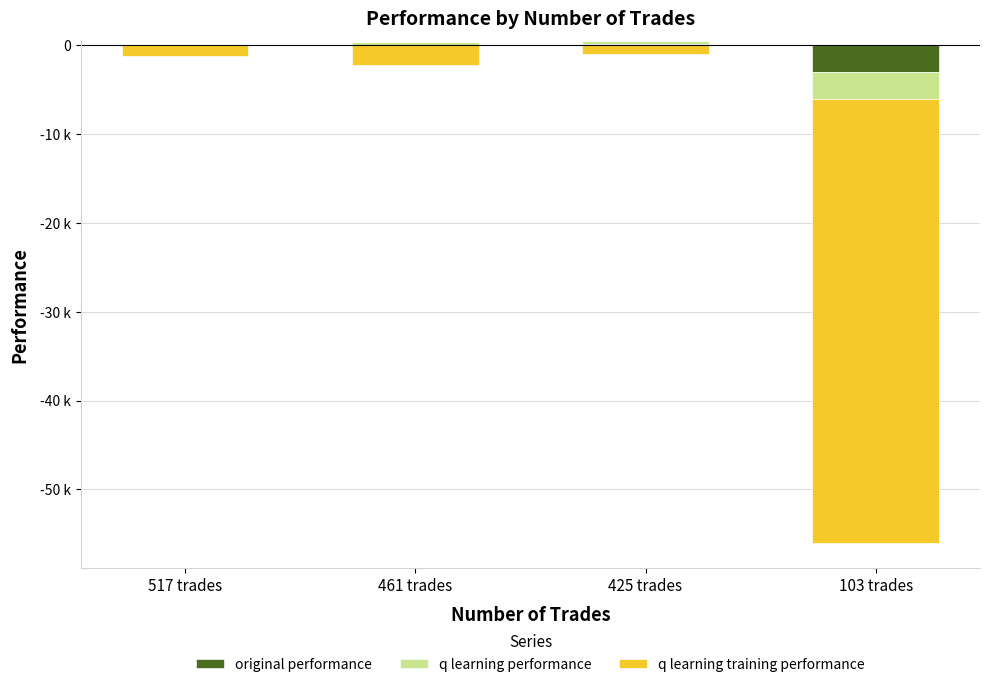

What are all the series names shown in the legend?

original performance, q learning performance, q learning training performance